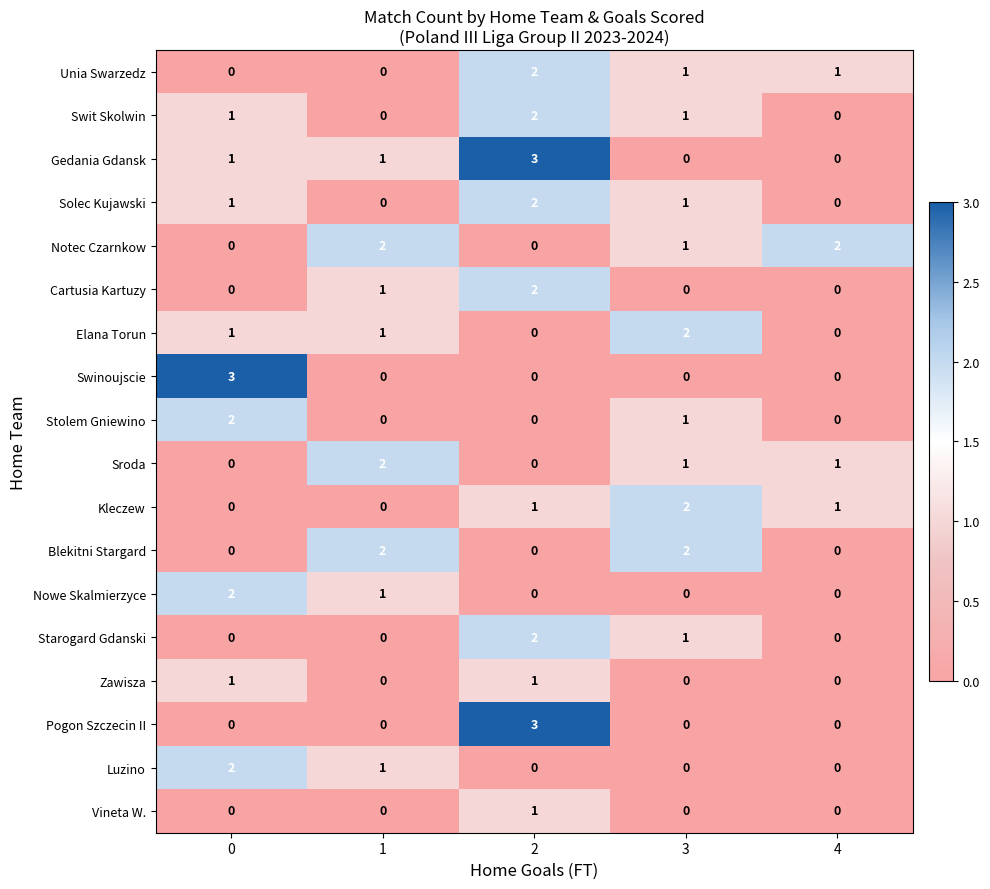

What is the sum of the Solec Kujawski values at 0 and 2?

3